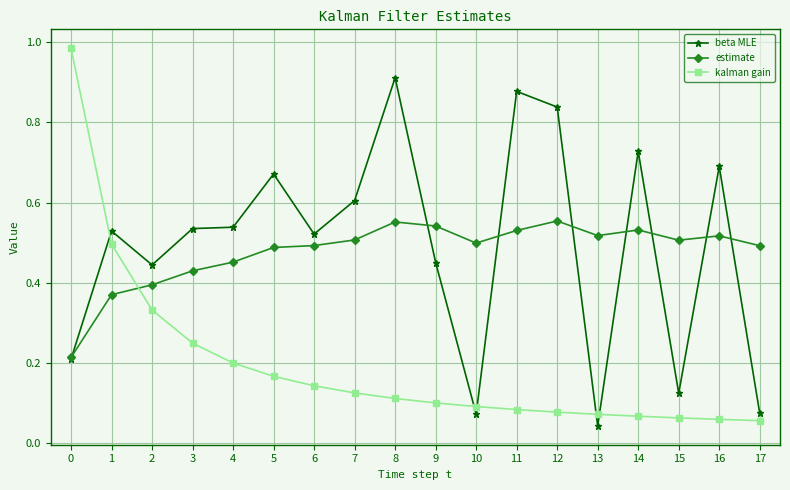

At which category is the sum across all series the highest?

8